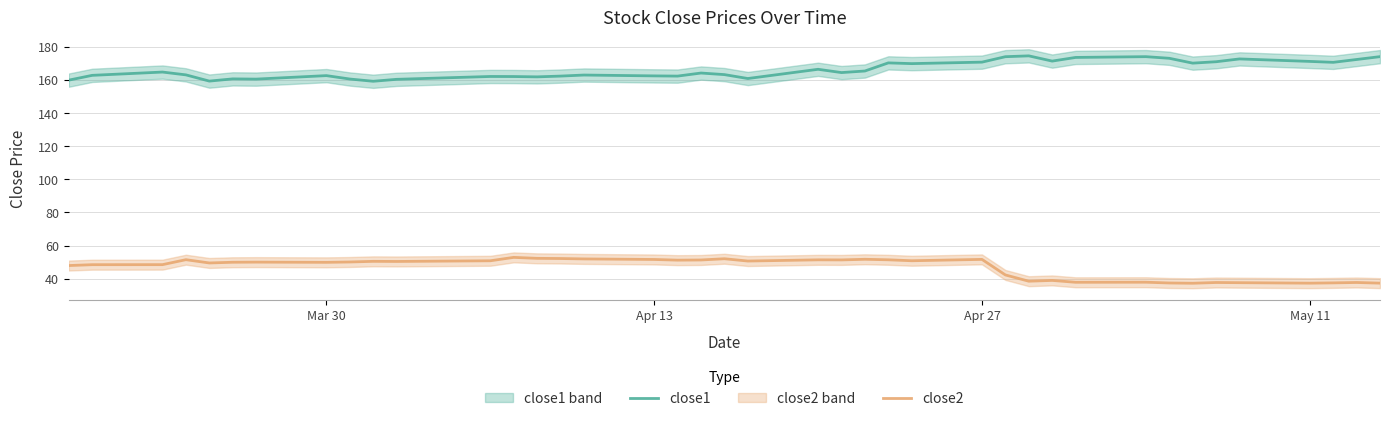

How many categories are shown in the chart?

40